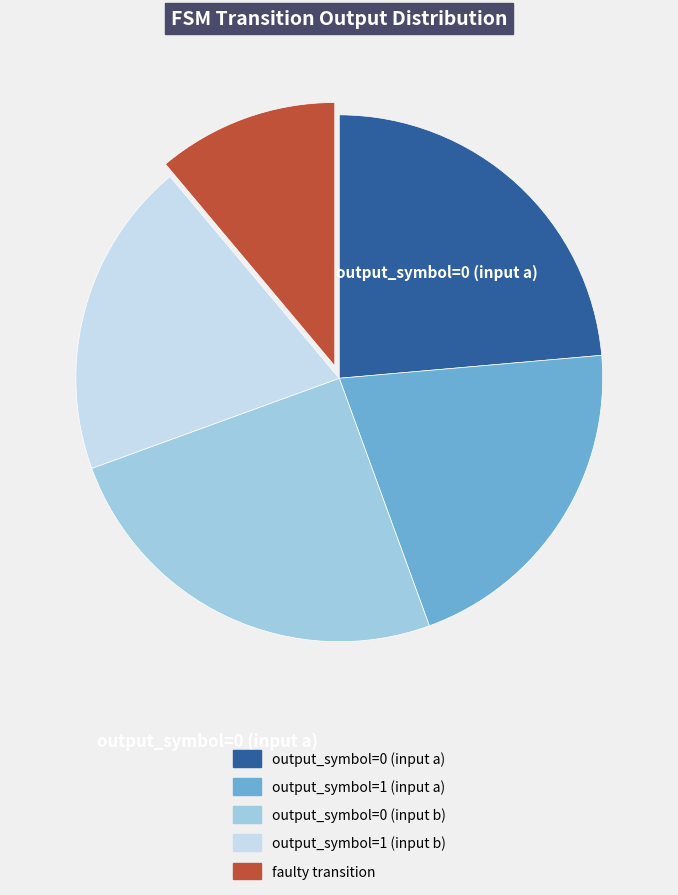

Rank the categories by value from lowest to highest.

faulty transition, output_symbol=1 (input b), output_symbol=1 (input a), output_symbol=0 (input a), output_symbol=0 (input b)